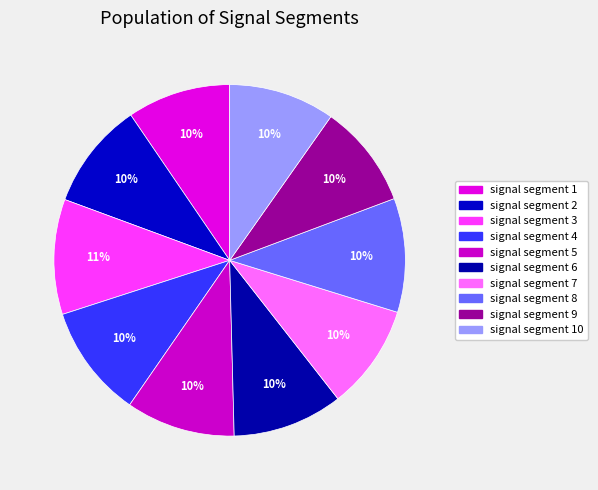

How many slices are in this pie chart?

10